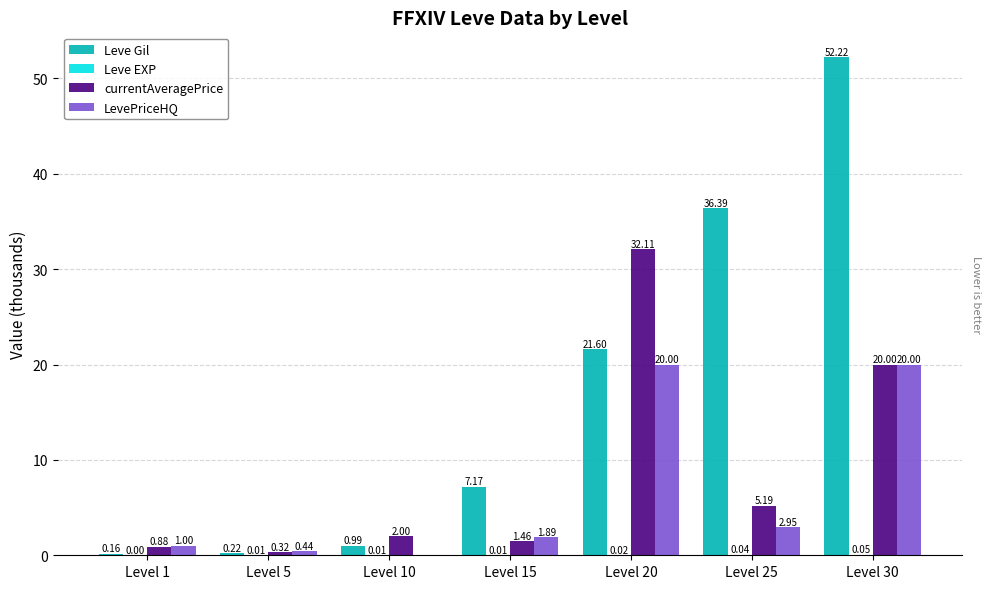

Count the number of categories in the chart.

7